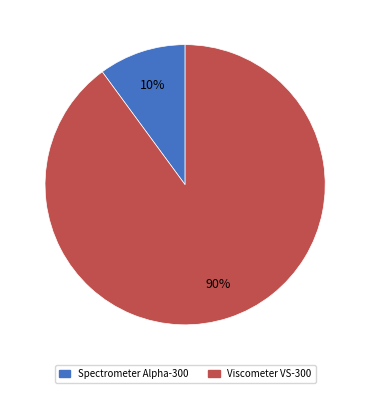

Do Viscometer VS-300 and Spectrometer Alpha-300 together represent more than half of the pie?

Yes